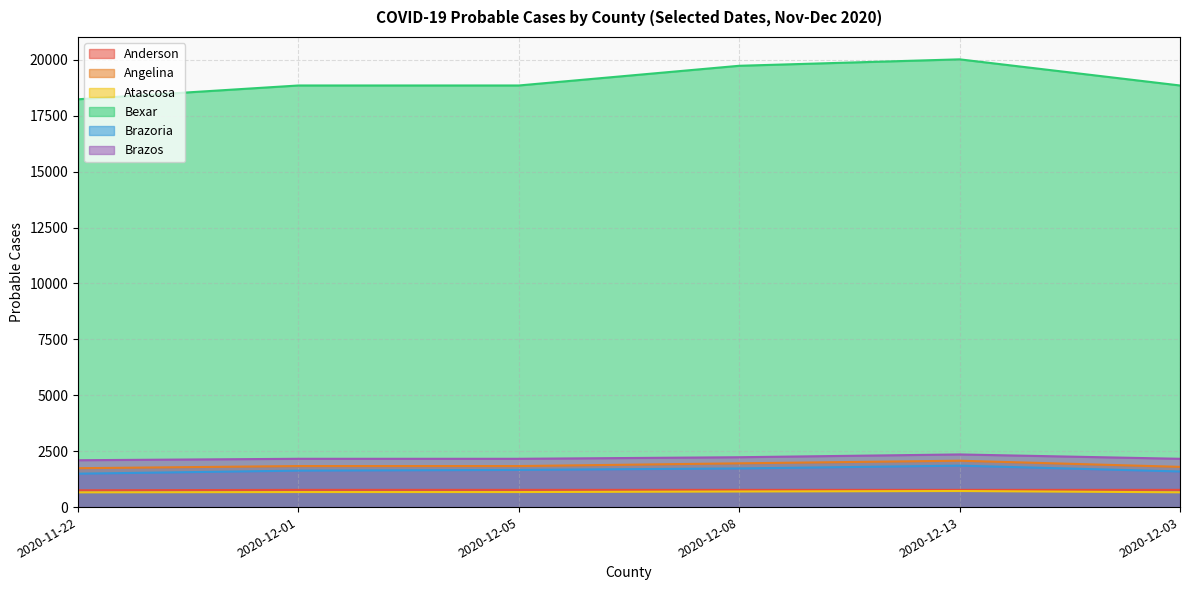

Reading left to right, list all the values displayed in this chart.

Anderson: 751	770	770	770	770	770
Angelina: 1739	1835	1835	1957	2074	1799
Atascosa: 659	672	672	698	719	661
Bexar: 18239	18856	18856	19737	20025	18856
Brazoria: 1494	1631	1663	1728	1853	1593
Brazos: 2096	2160	2160	2230	2355	2160